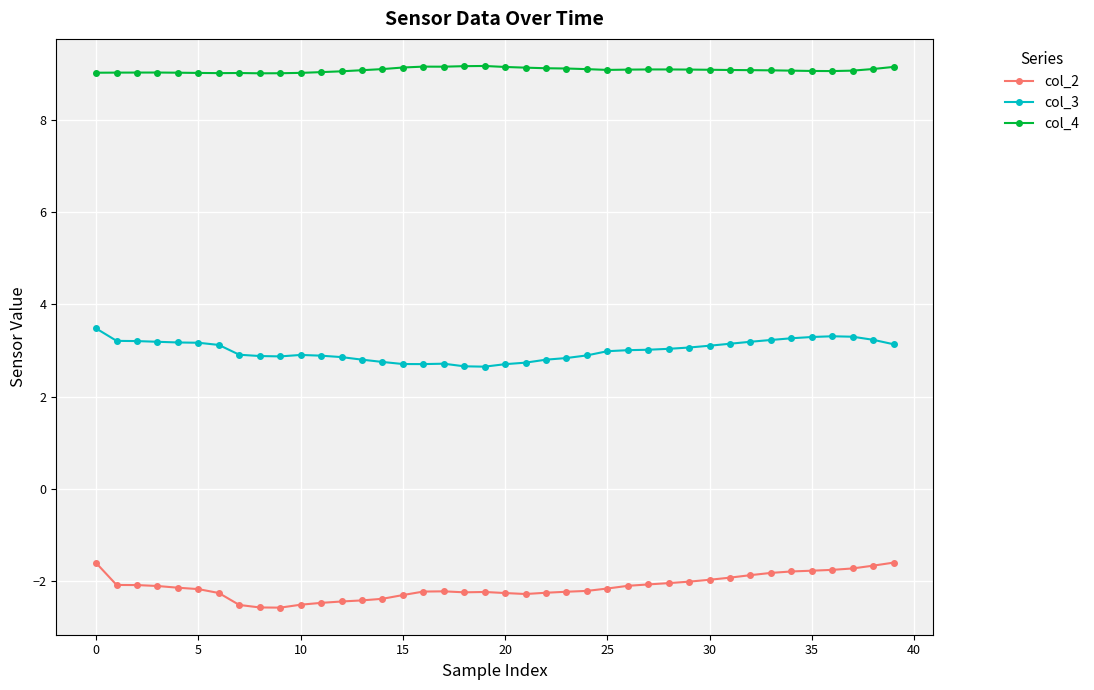

What is the value of the col_2 point at the 34th from the left?

-1.8